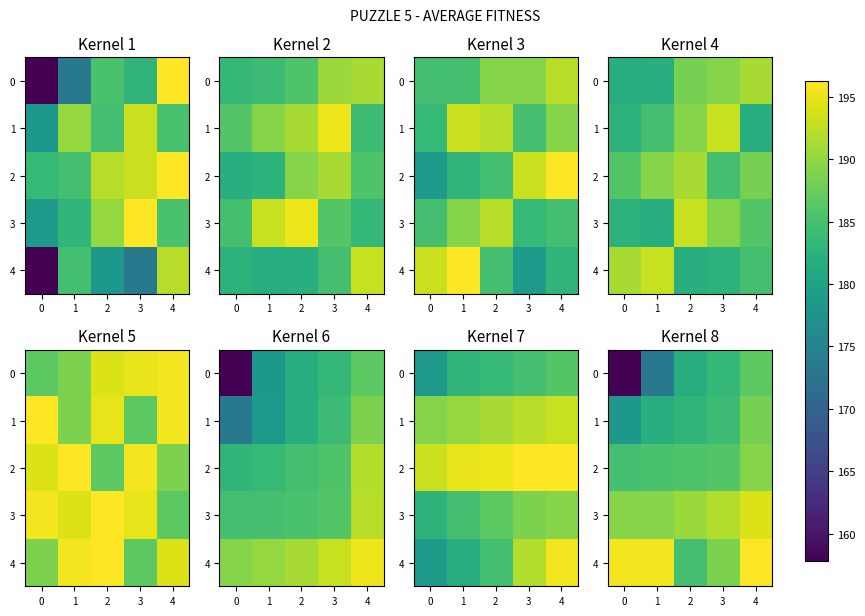

Where does the 1 series first go above 182?

2